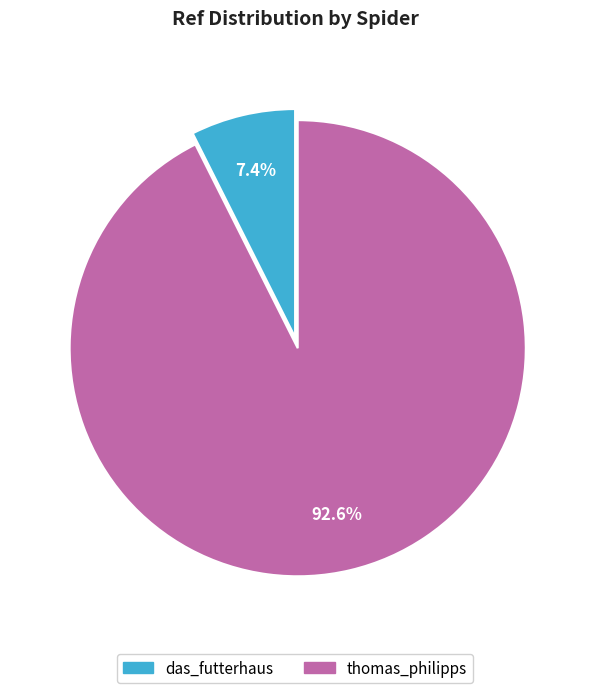

Is there any slice that represents more than half of the pie?

Yes